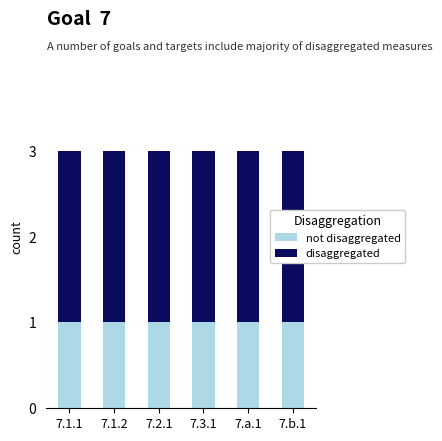

Rank the series at 7.3.1 from highest to lowest value.

disaggregated, not disaggregated